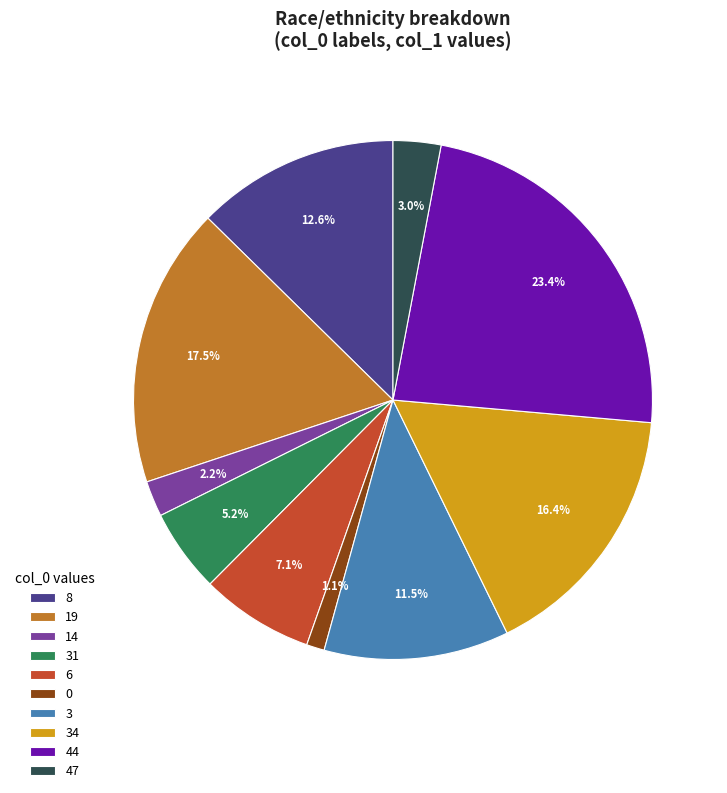

Is there any slice that represents more than half of the pie?

No